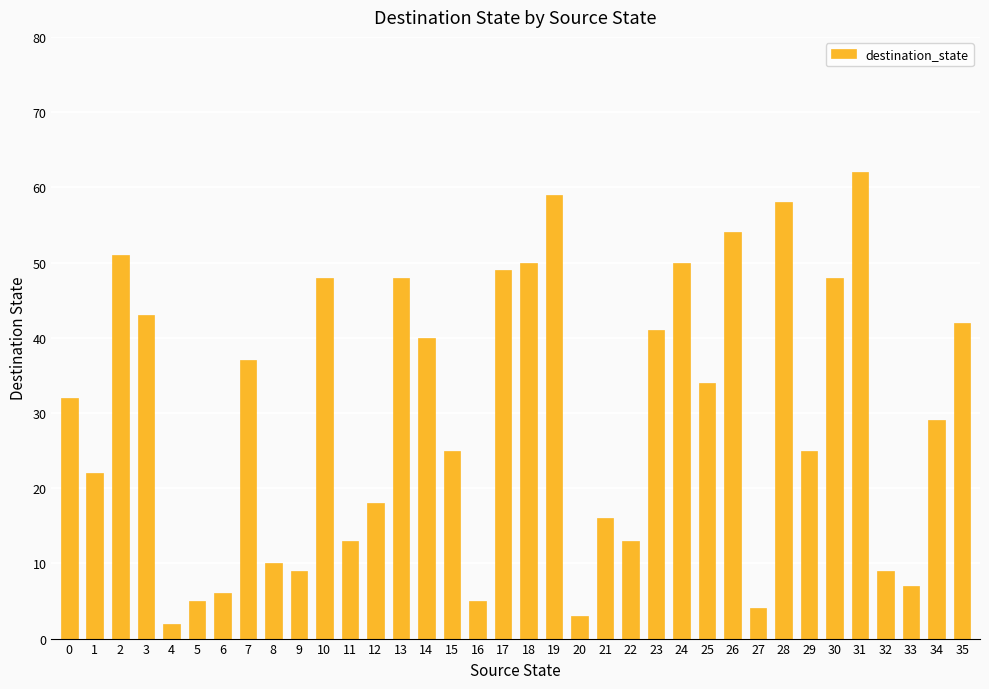

Are the bars horizontal?

No